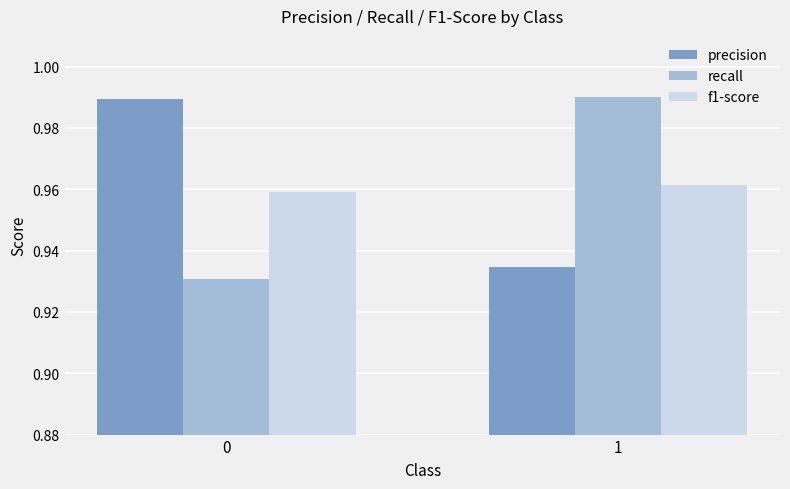

True or false: f1-score has a value of 0.2 at 1.

False